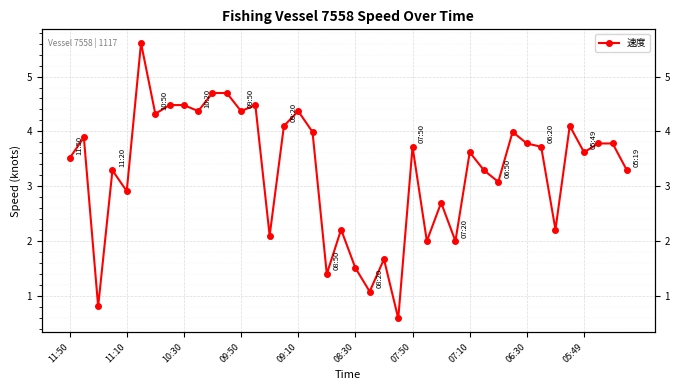

True or false: the data shows 7.0 at 11.

False